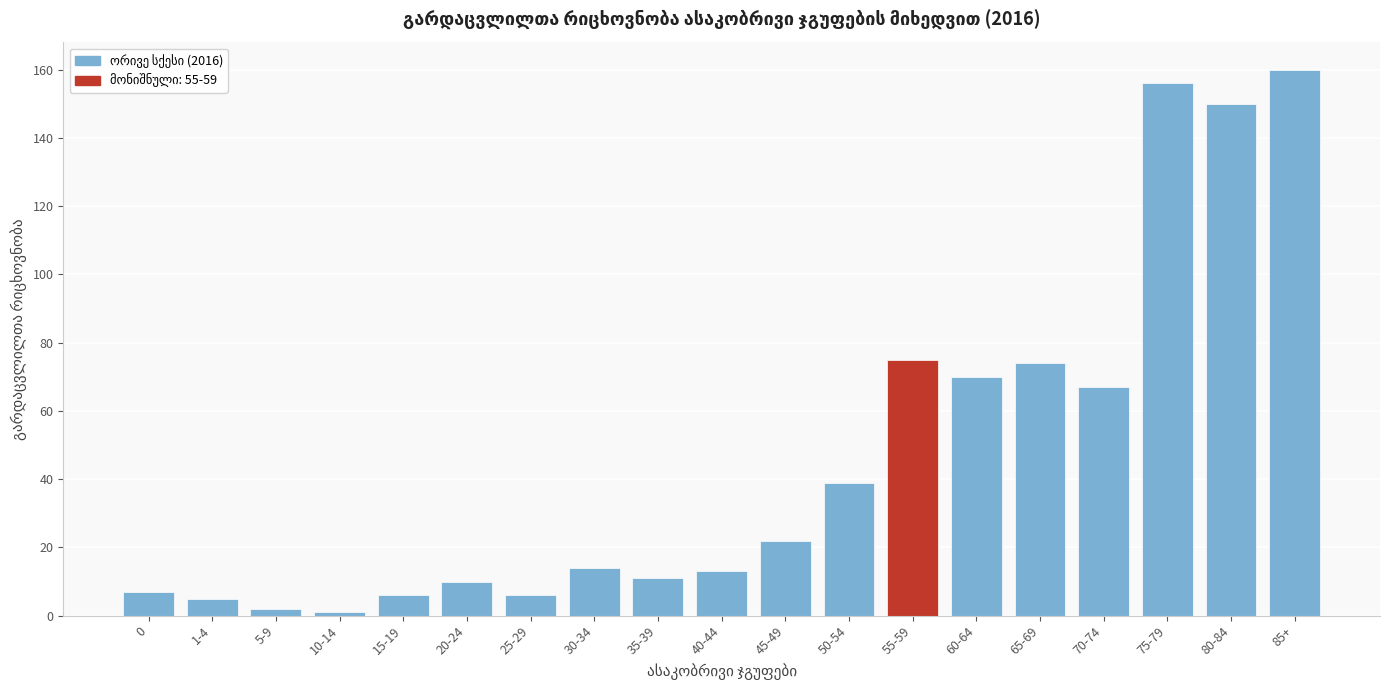

Reading left to right, transcribe all the data shown in this chart.

0=7	1-4=5	5-9=2	10-14=1	15-19=6	20-24=10	25-29=6	30-34=14	35-39=11	40-44=13	45-49=22	50-54=39	55-59=75	60-64=70	65-69=74	70-74=67	75-79=156	80-84=150	85+=160